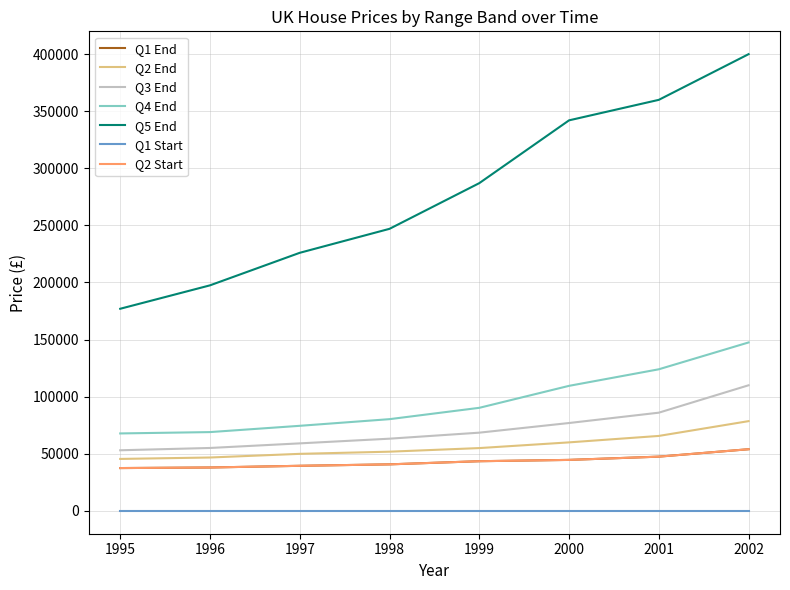

Is this an area chart (filled region under the line)?

No